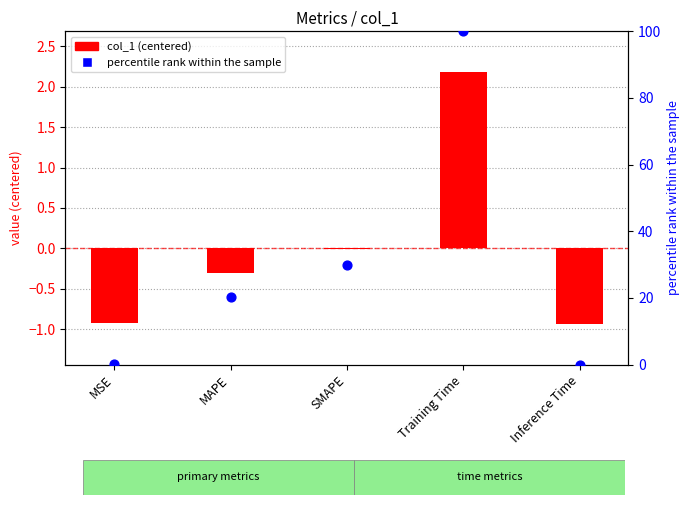

What is the total value across all series at Training Time?

102.2